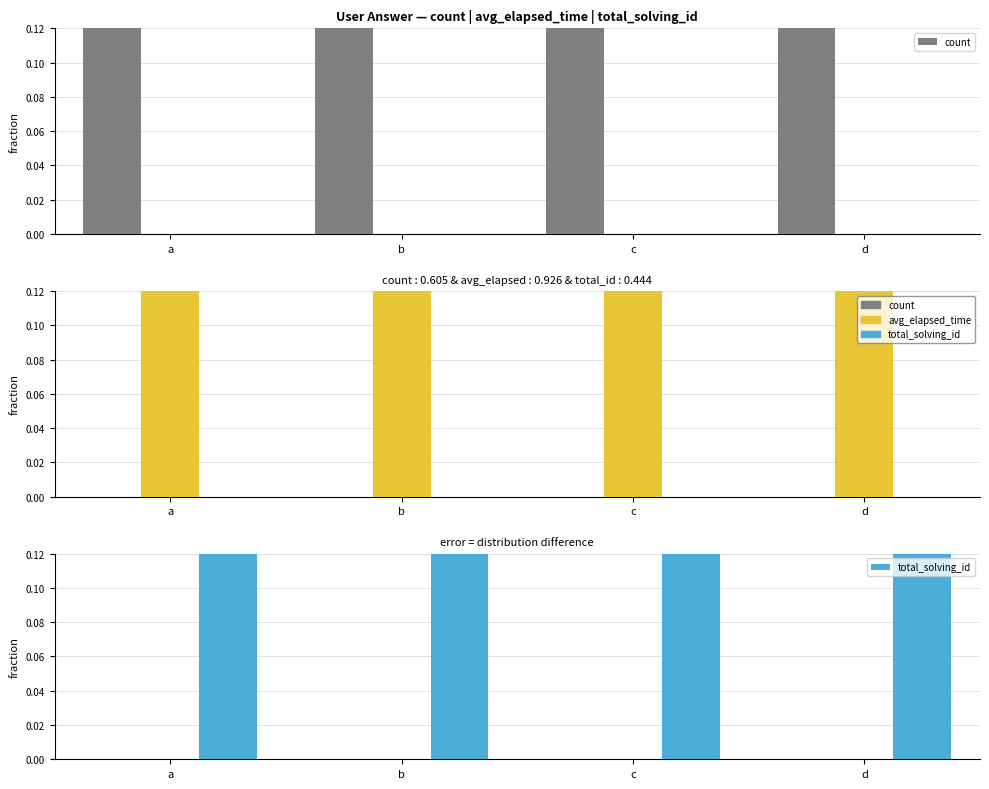

Are the bars grouped side by side (vs. stacked)?

Yes